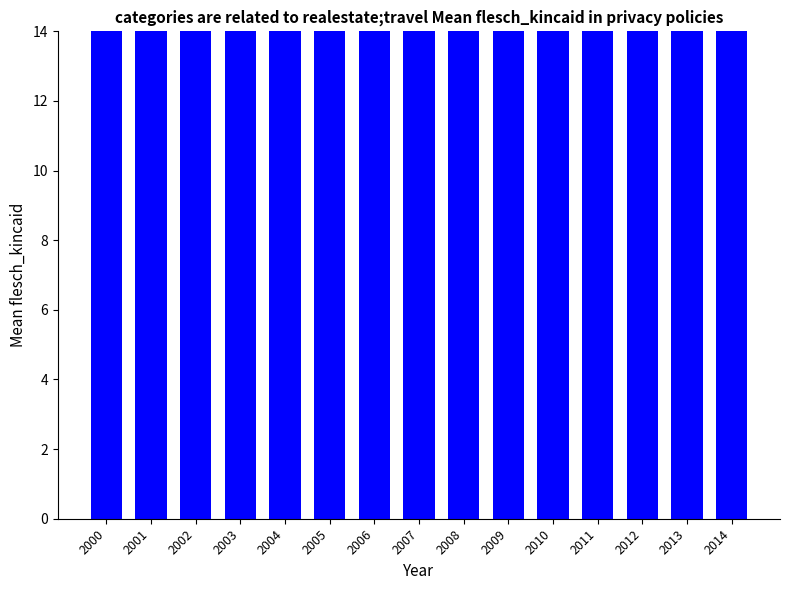

Rank the categories by value from lowest to highest.

2010, 2014, 2013, 2009, 2006, 2004, 2011, 2003, 2012, 2008, 2001, 2007, 2002, 2005, 2000